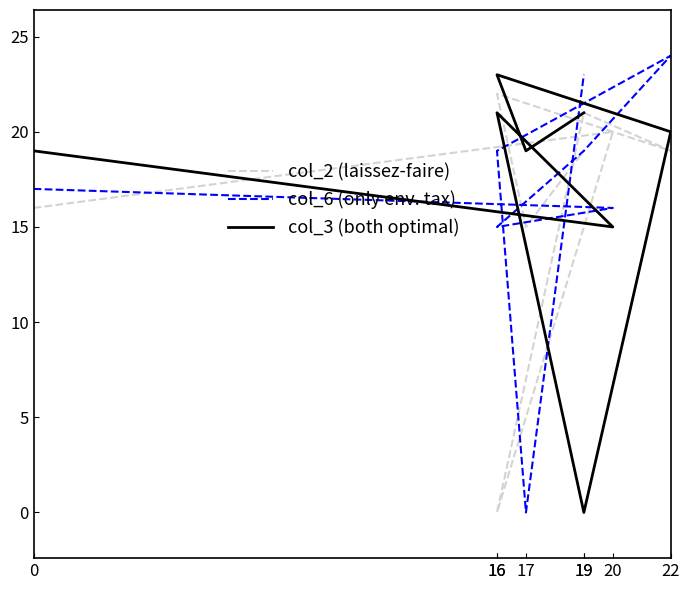

How many data points in col_6 (only env. tax) are less than 19?

4